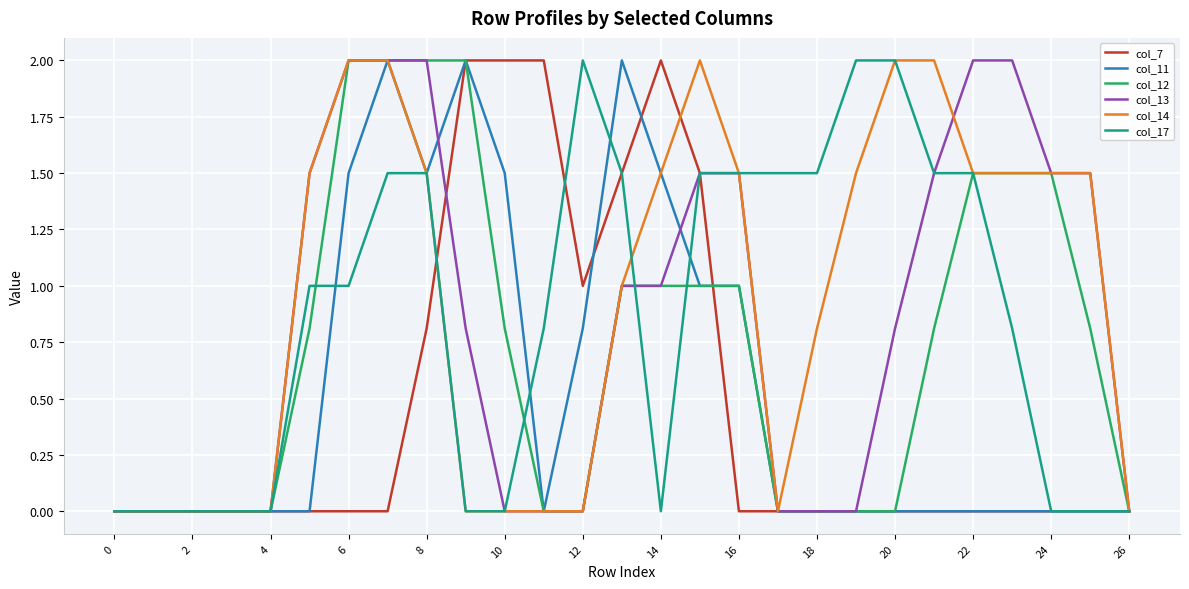

What is the maximum value for col_12?

2.0